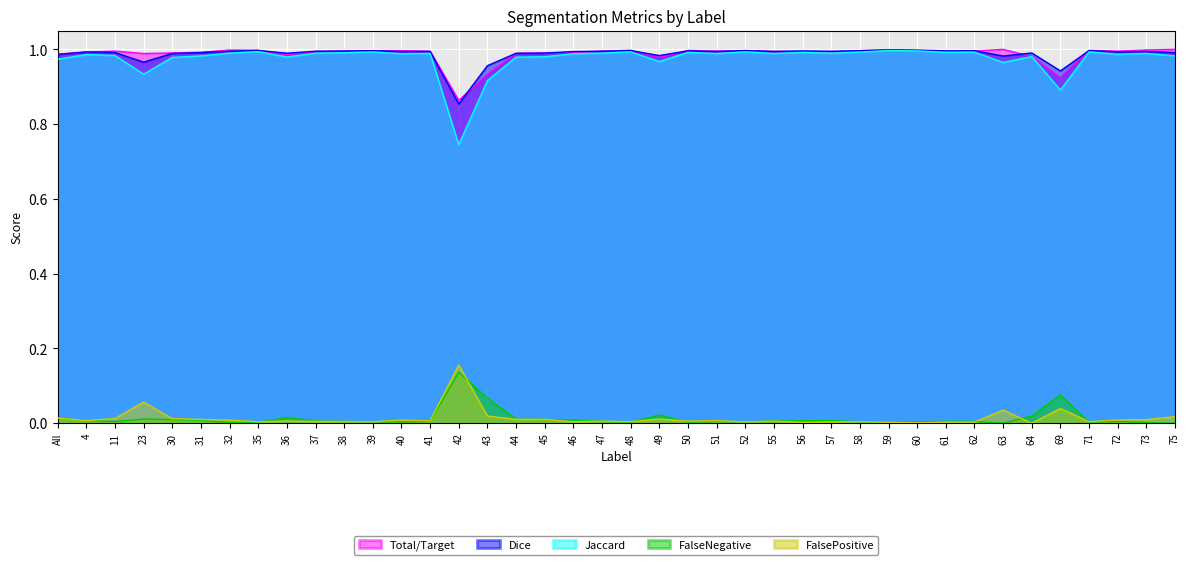

Which series changed the most between 31 and 64?

Total/Target